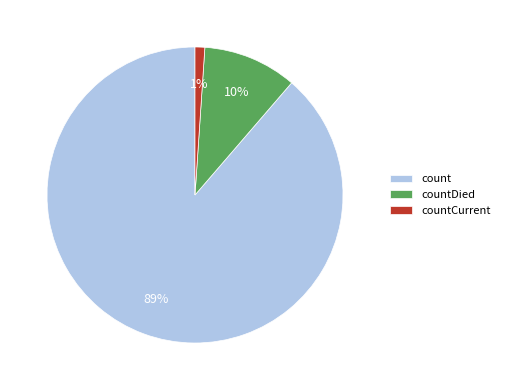

Between countCurrent and count, which is larger?

count